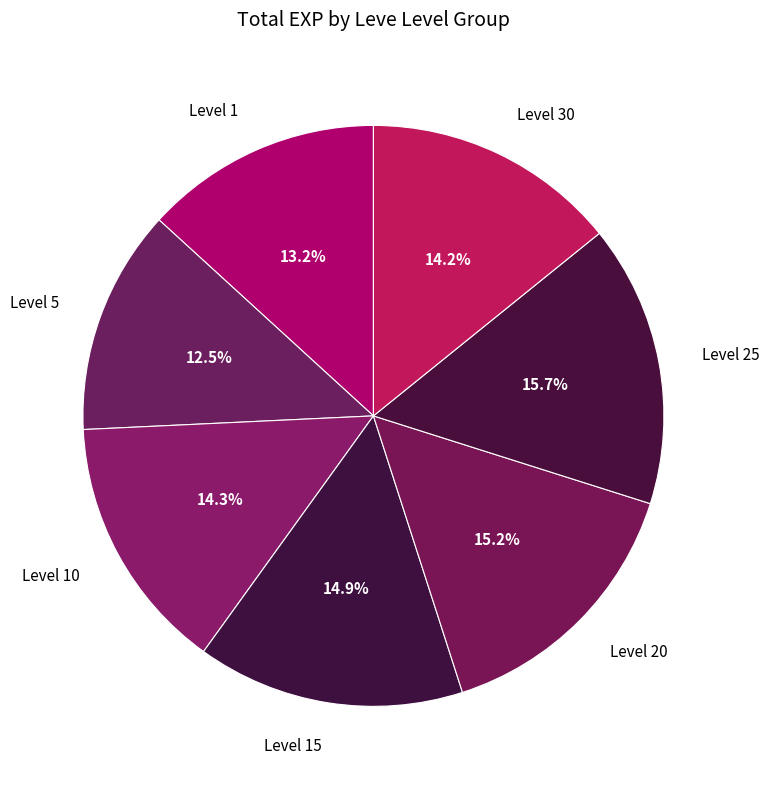

How many segments does this pie chart have?

7